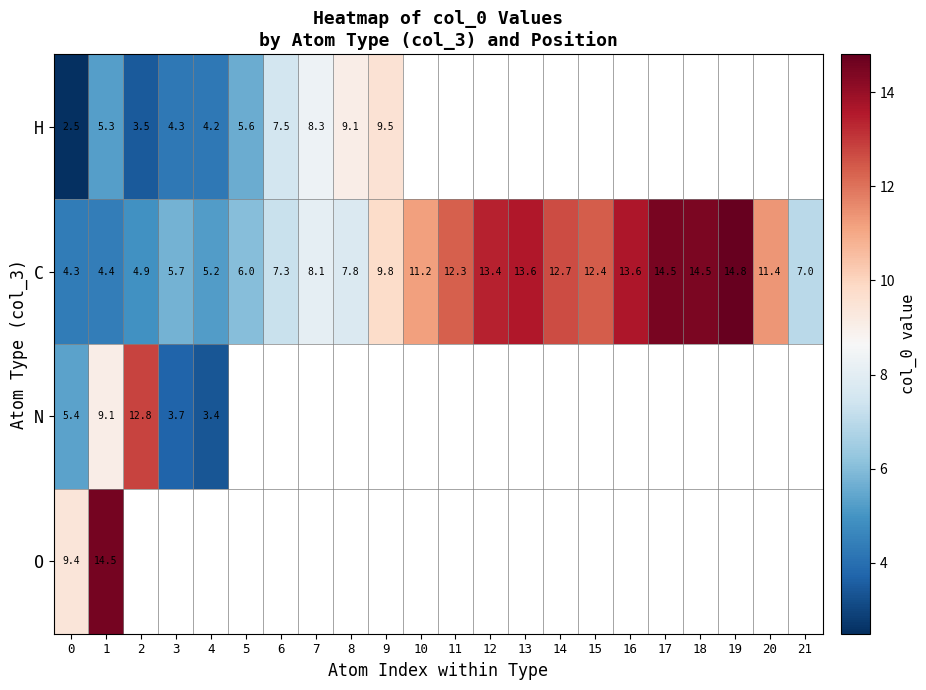

At 1, list the series in order from smallest to largest.

C, H, N, O